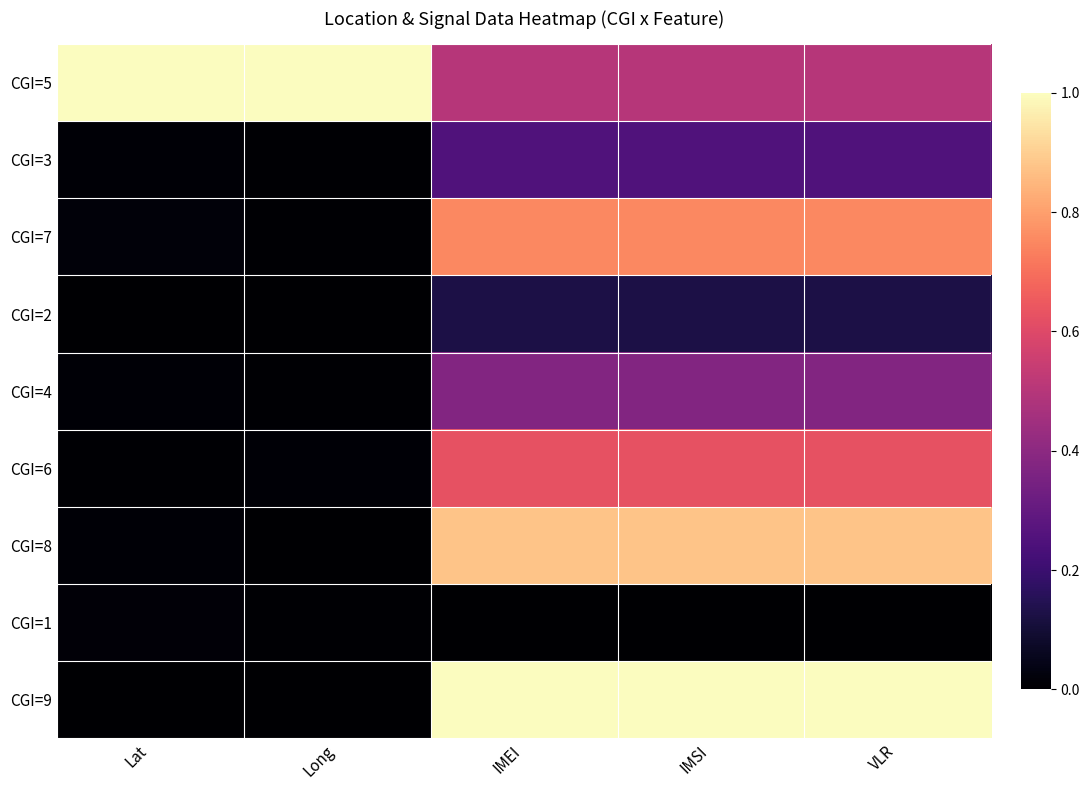

Reading left to right, list all the values displayed in this chart.

CGI=5: Lat=1.0	Long=1.0	IMEI=0.5	IMSI=0.5	VLR=0.5
CGI=3: Lat=0.0	Long=0.0	IMEI=0.2	IMSI=0.2	VLR=0.2
CGI=7: Lat=0.0	Long=0.0	IMEI=0.8	IMSI=0.8	VLR=0.8
CGI=2: Lat=0.0	Long=0.0	IMEI=0.1	IMSI=0.1	VLR=0.1
CGI=4: Lat=0.0	Long=0.0	IMEI=0.4	IMSI=0.4	VLR=0.4
CGI=6: Lat=0.0	Long=0.0	IMEI=0.6	IMSI=0.6	VLR=0.6
CGI=8: Lat=0.0	Long=0.0	IMEI=0.9	IMSI=0.9	VLR=0.9
CGI=1: Lat=0.0	Long=0.0	IMEI=0.0	IMSI=0.0	VLR=0.0
CGI=9: Lat=0.0	Long=0.0	IMEI=1.0	IMSI=1.0	VLR=1.0